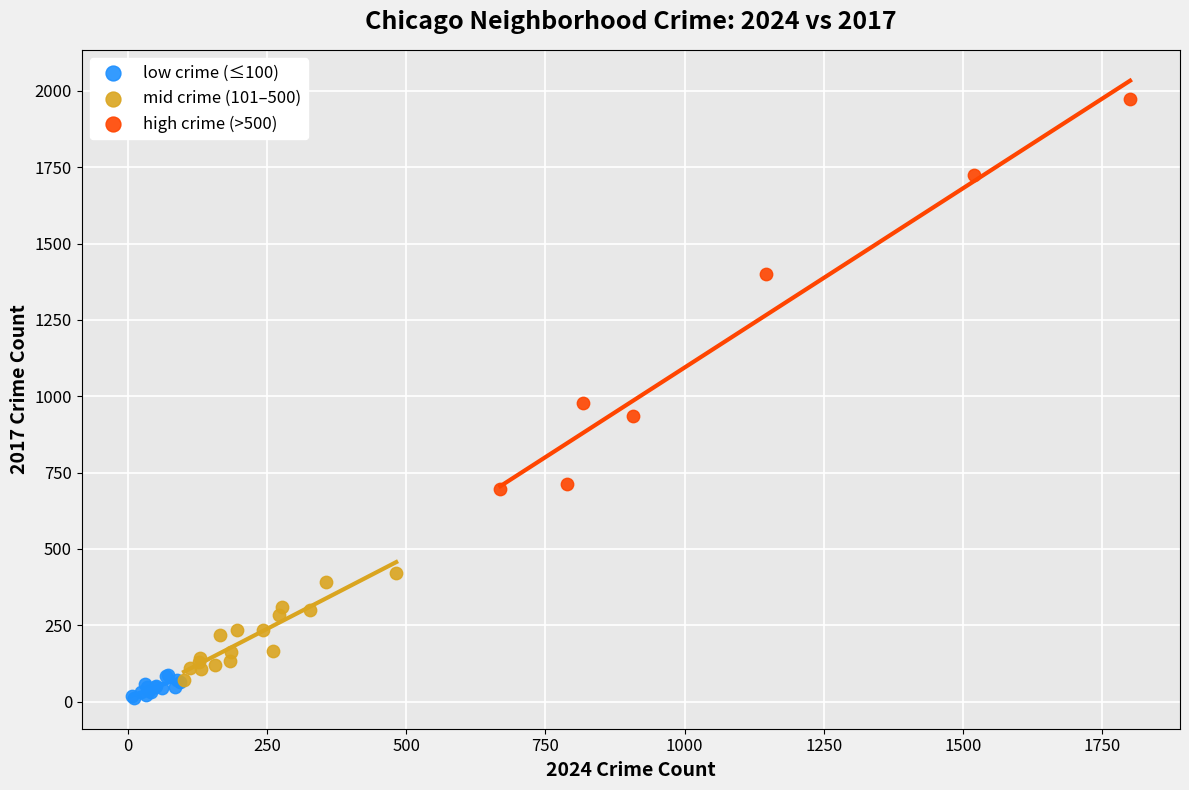

What are all the series names shown in the legend?

low crime (≤100), mid crime (101–500), high crime (>500)